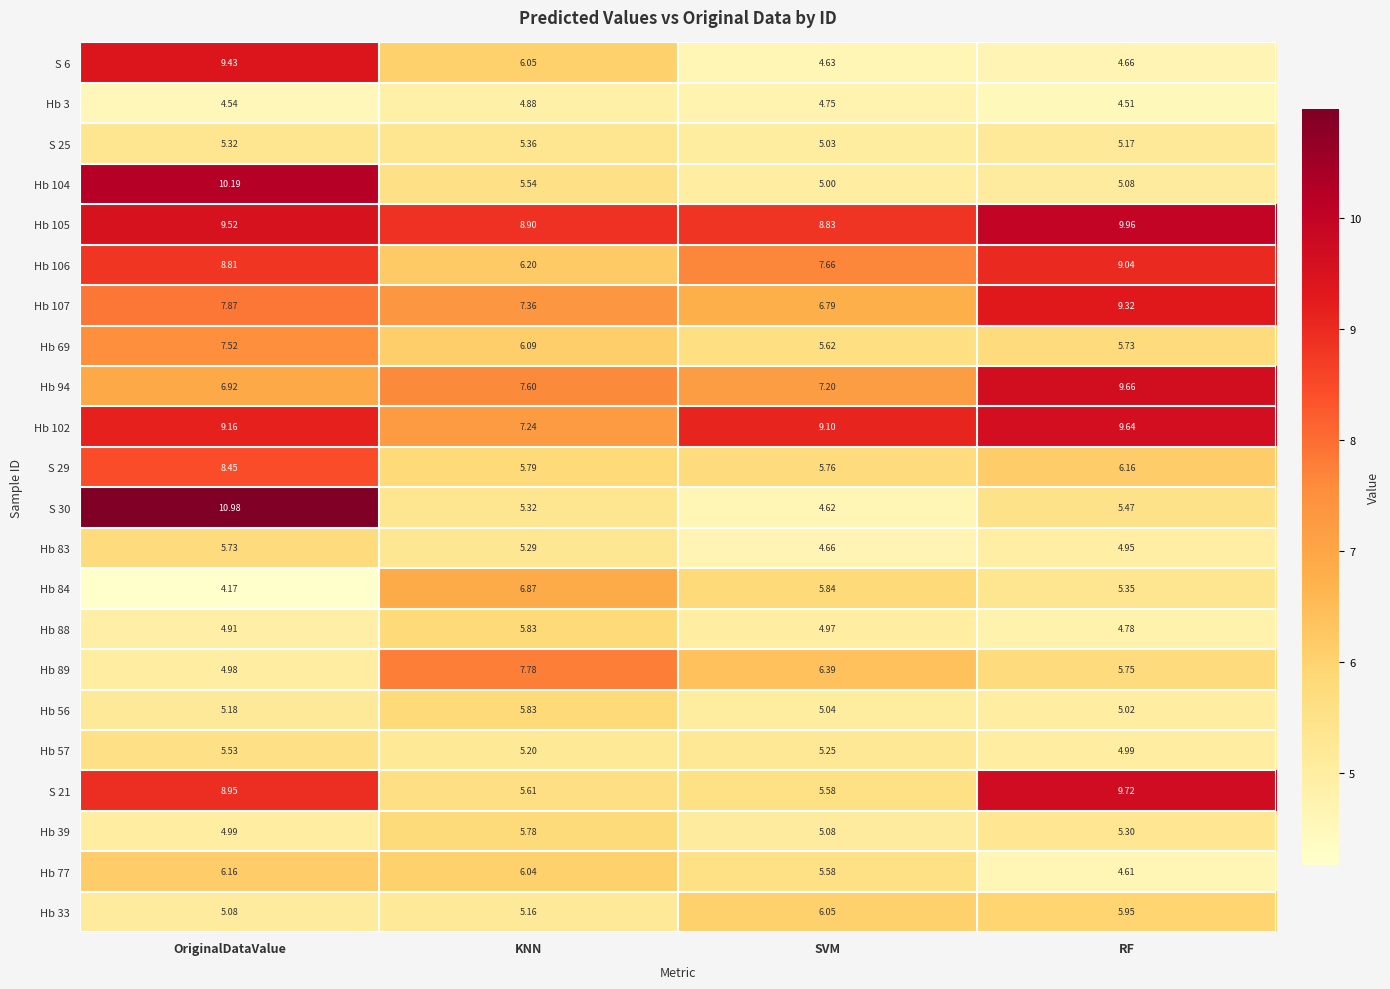

Where is Hb 89 nearest to the value 6?

RF